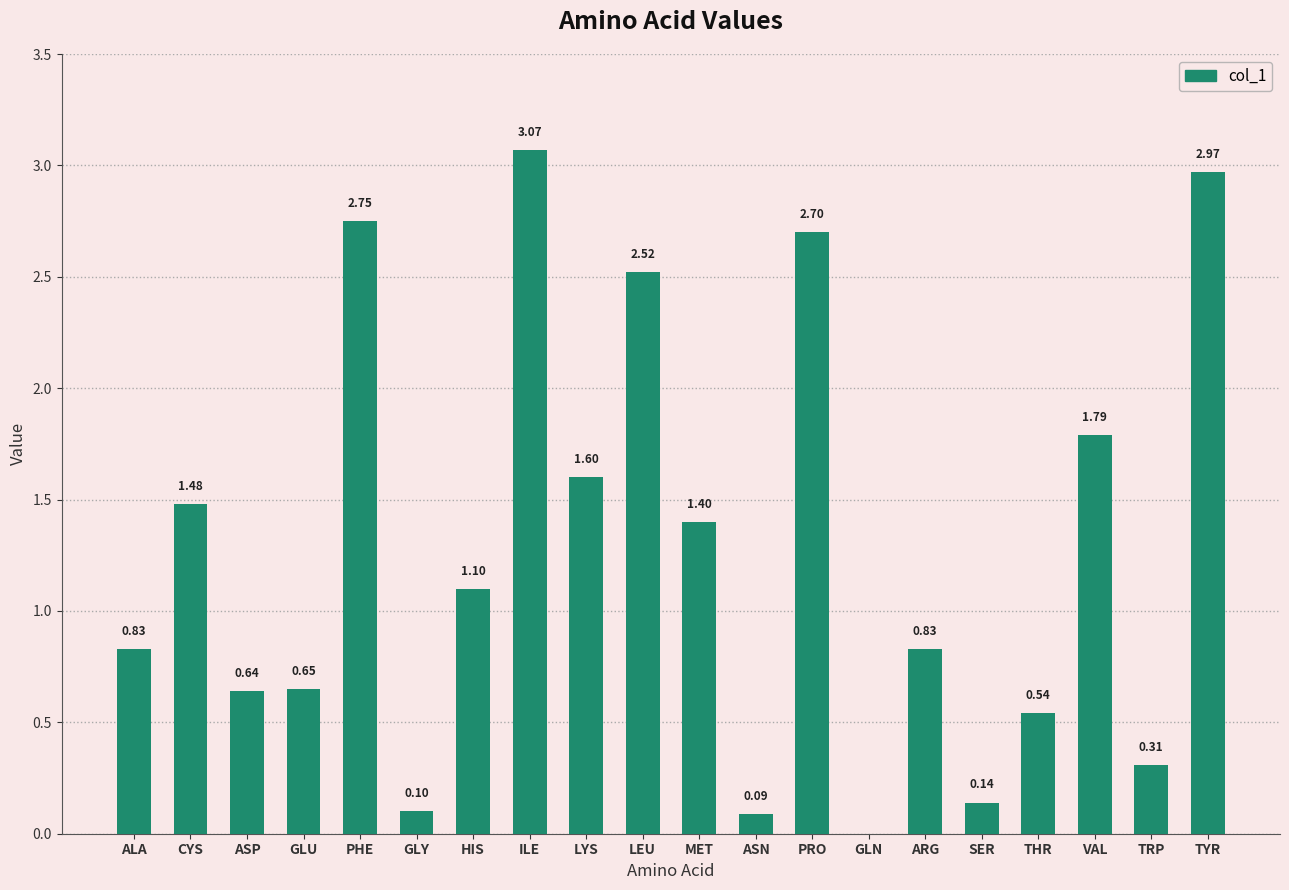

Which category has the highest value across all series?

ILE